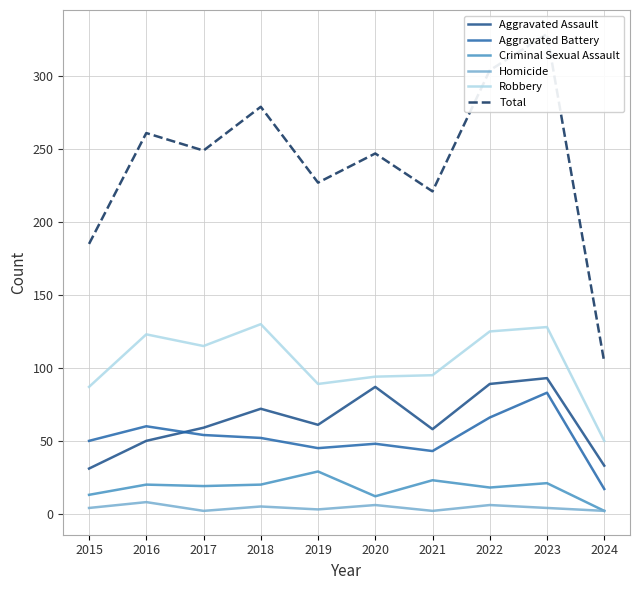

What is the spread (max minus min) of values at 2021?

219